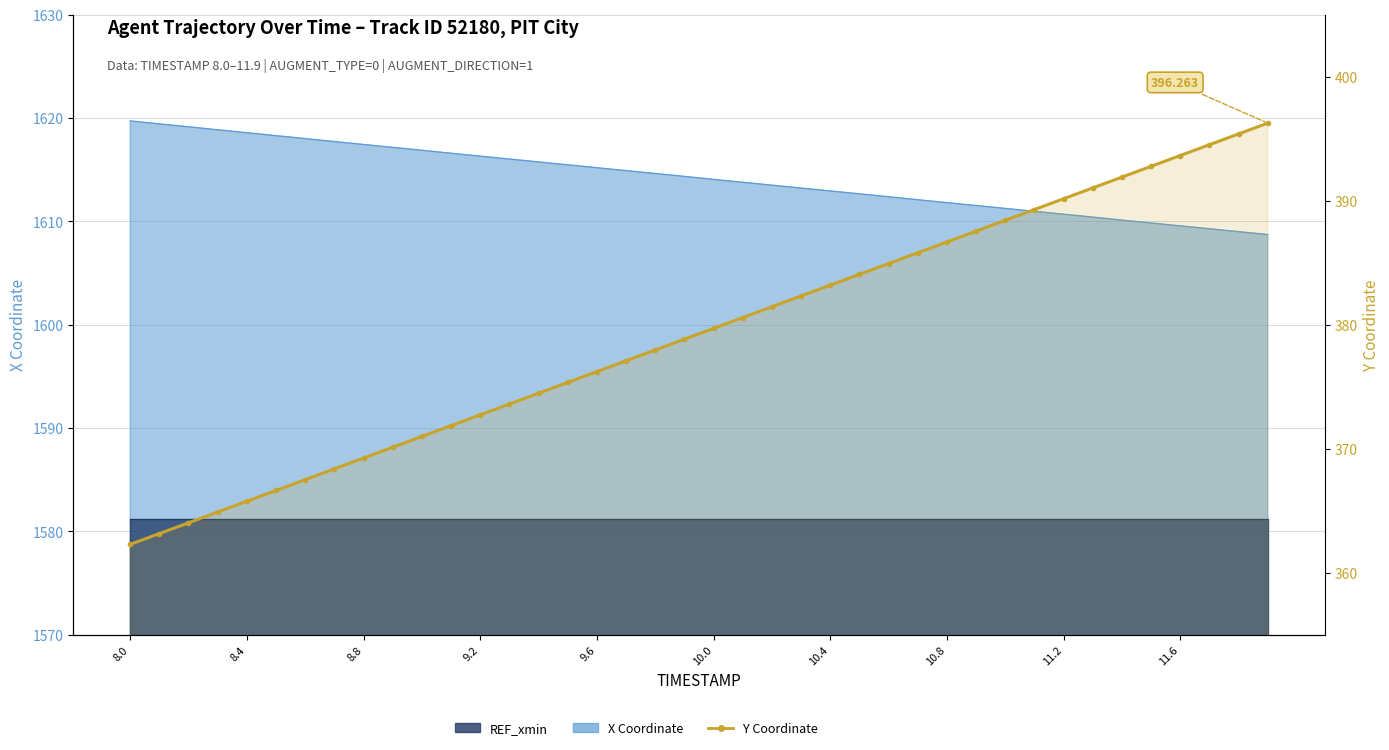

Where does the data first go above 379?

10.0